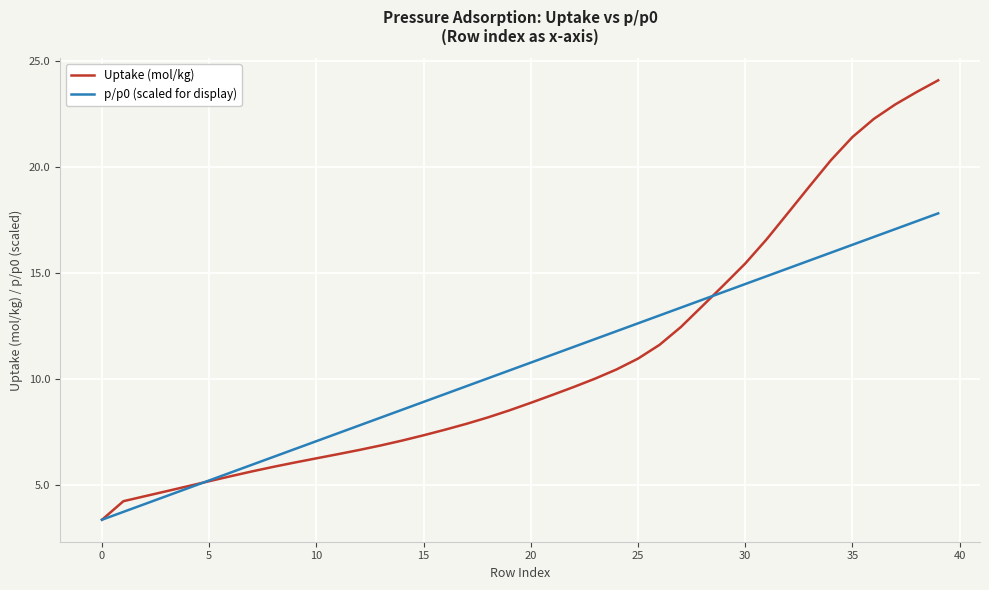

Reading left to right, extract all data points from this chart.

Uptake (mol/kg): 3.4	4.2	4.5	4.7	4.9	5.2	5.4	5.6	5.9	6.1	6.3	6.4	6.6	6.9	7.1	7.3	7.6	7.9	8.2	8.5	8.9	9.2	9.6	10.0	10.4	11.0	11.6	12.4	13.4	14.4	15.4	16.6	17.8	19.1	20.3	21.4	22.3	22.9	23.5	24.1
p/p0 (scaled for display): 3.4	3.7	4.1	4.5	4.8	5.2	5.6	6.0	6.3	6.7	7.1	7.4	7.8	8.2	8.5	8.9	9.3	9.7	10.0	10.4	10.8	11.1	11.5	11.9	12.3	12.6	13.0	13.4	13.7	14.1	14.5	14.8	15.2	15.6	16.0	16.3	16.7	17.1	17.4	17.8